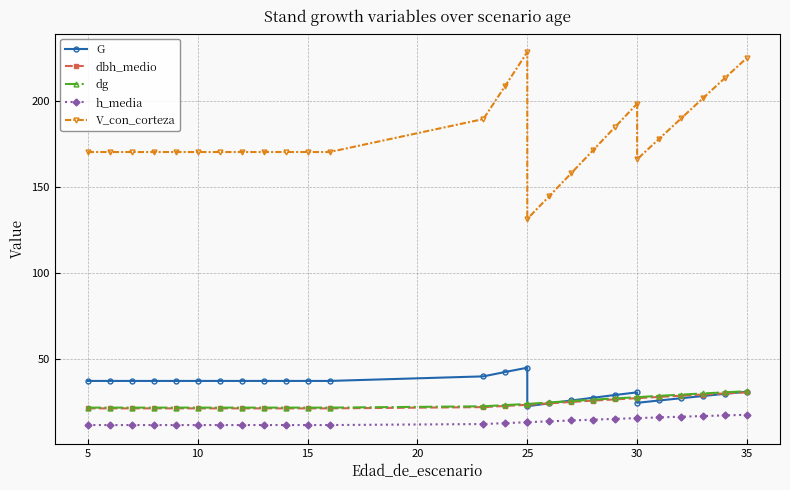

True or false: V_con_corteza and h_media intersect in this chart.

False